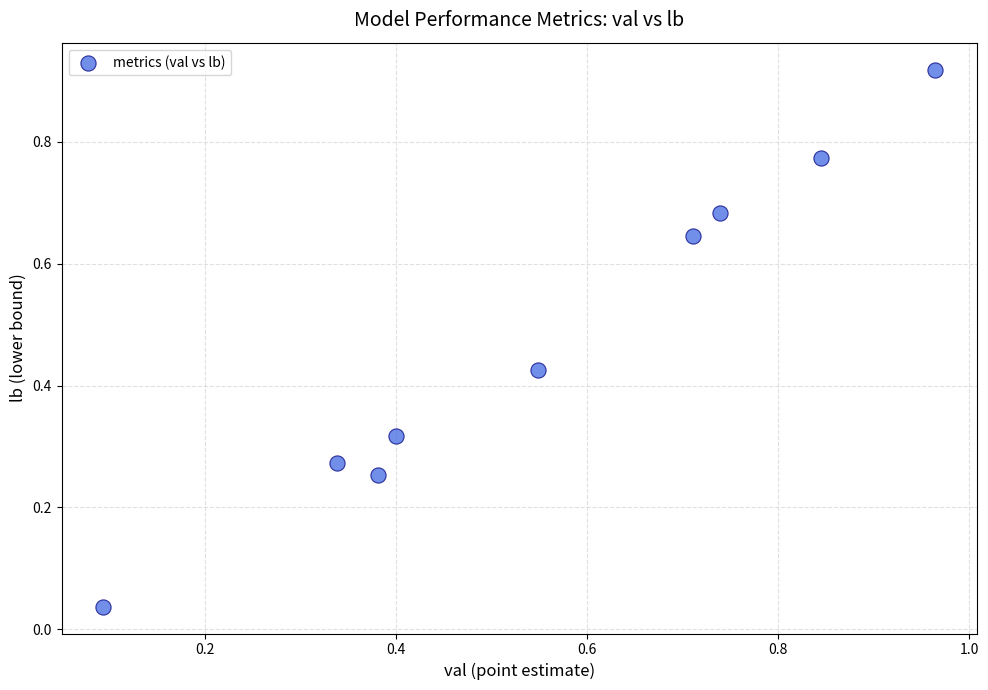

What is the average Y value?

0.5